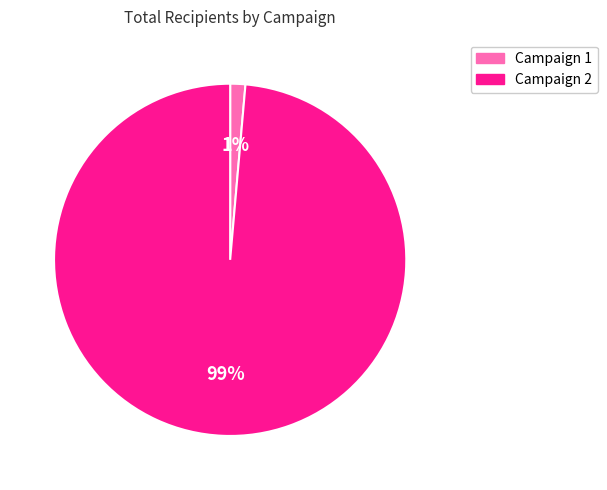

What is the smallest slice in the pie chart?

Campaign 1